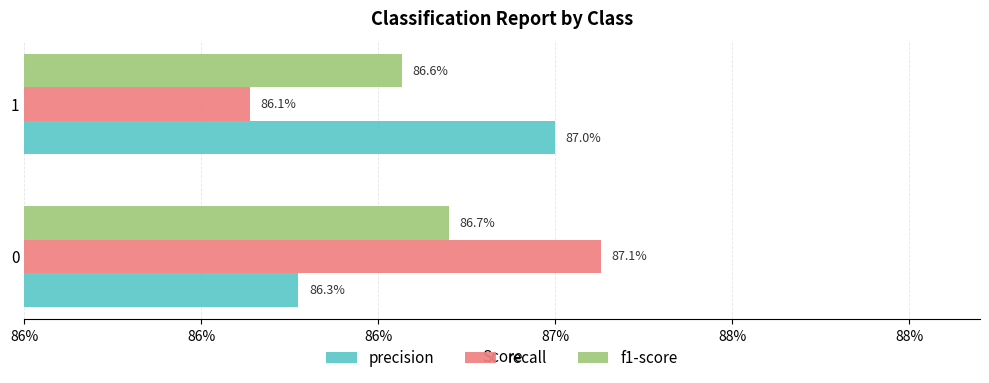

What is the lowest value of the f1-score series?

0.9